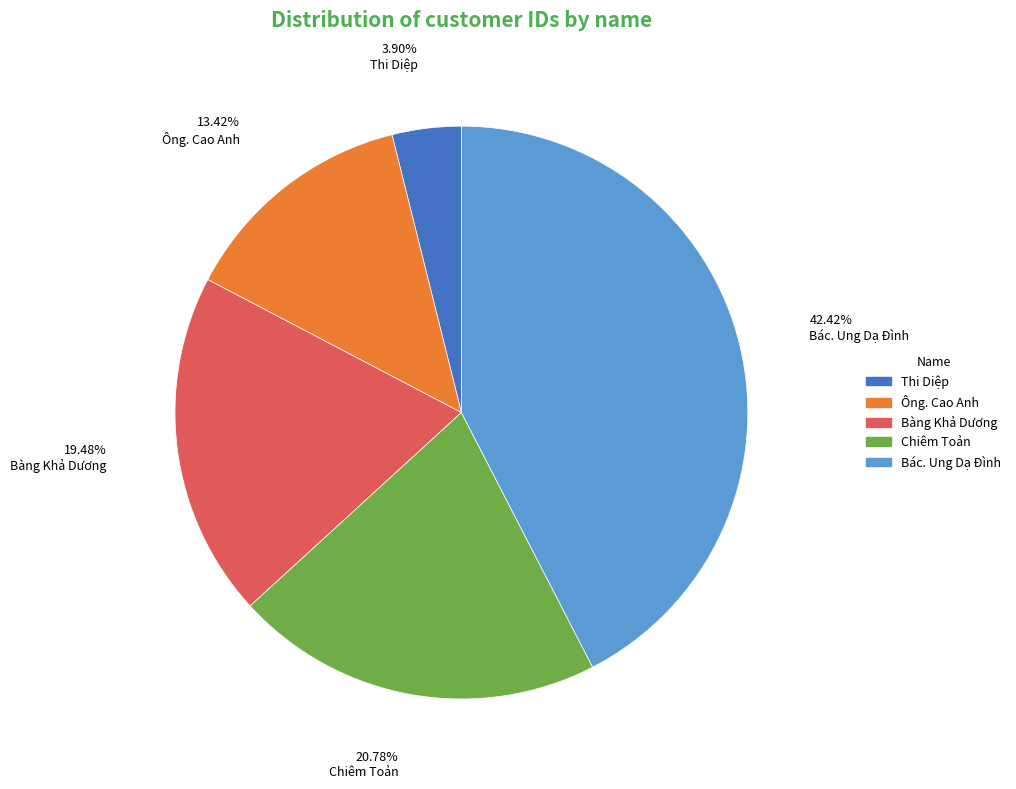

Which category has the smallest portion of the pie?

Thi Diệp